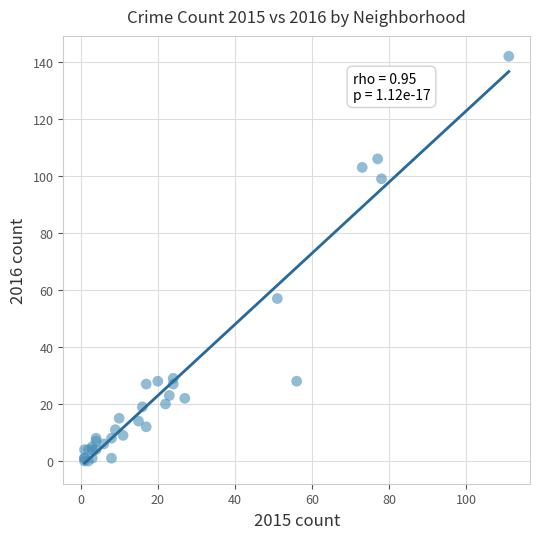

What Y value in the scatter plot is closest to 71?

57